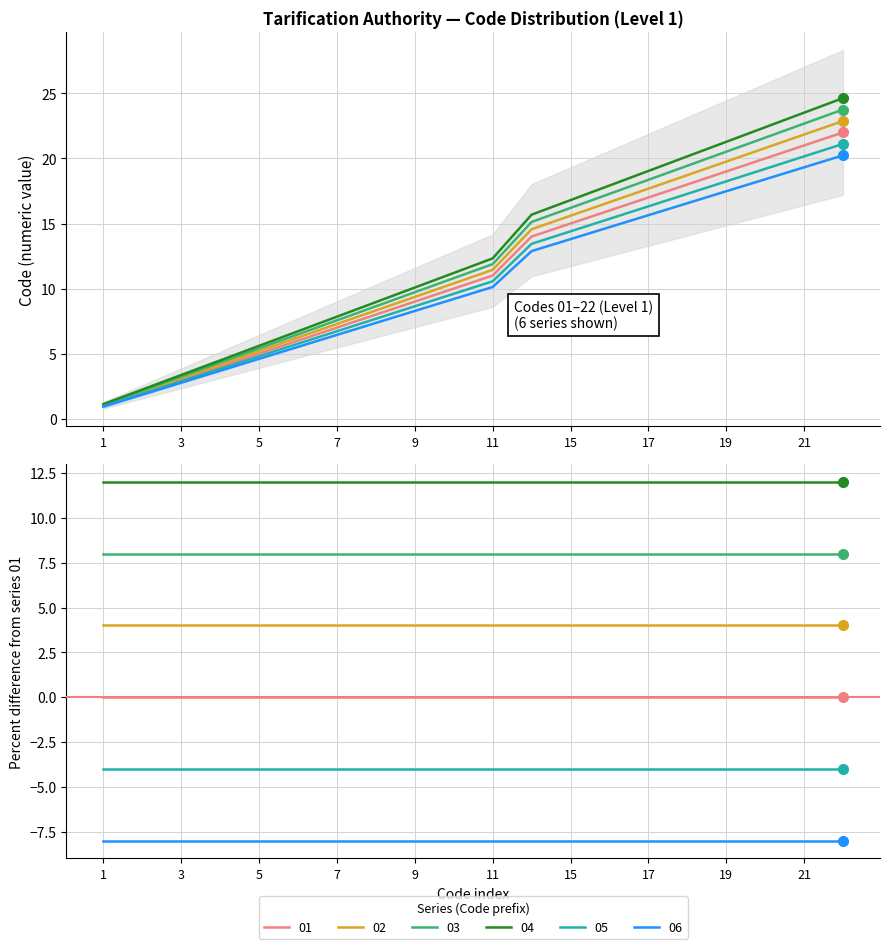

Count the number of data series in this chart.

6